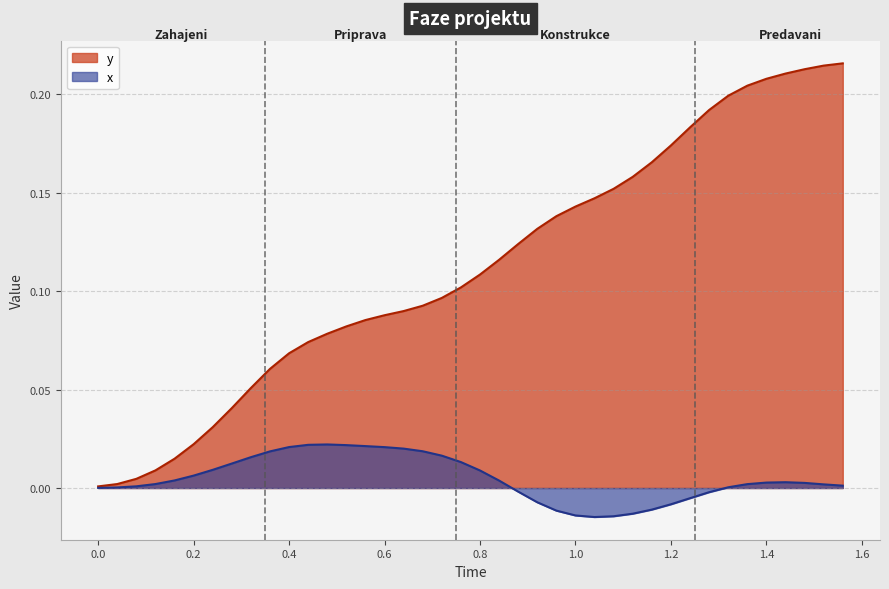

Reading left to right, extract all data points from this chart.

y: 0.0	0.0	0.0	0.0	0.0	0.0	0.0	0.0	0.1	0.1	0.1	0.1	0.1	0.1	0.1	0.1	0.1	0.1	0.1	0.1	0.1	0.1	0.1	0.1	0.1	0.1	0.1	0.2	0.2	0.2	0.2	0.2	0.2	0.2	0.2	0.2	0.2	0.2	0.2	0.2
x: 0.0	0.0	0.0	0.0	0.0	0.0	0.0	0.0	0.0	0.0	0.0	0.0	0.0	0.0	0.0	0.0	0.0	0.0	0.0	0.0	0.0	0.0	-0.0	-0.0	-0.0	-0.0	-0.0	-0.0	-0.0	-0.0	-0.0	-0.0	-0.0	0.0	0.0	0.0	0.0	0.0	0.0	0.0